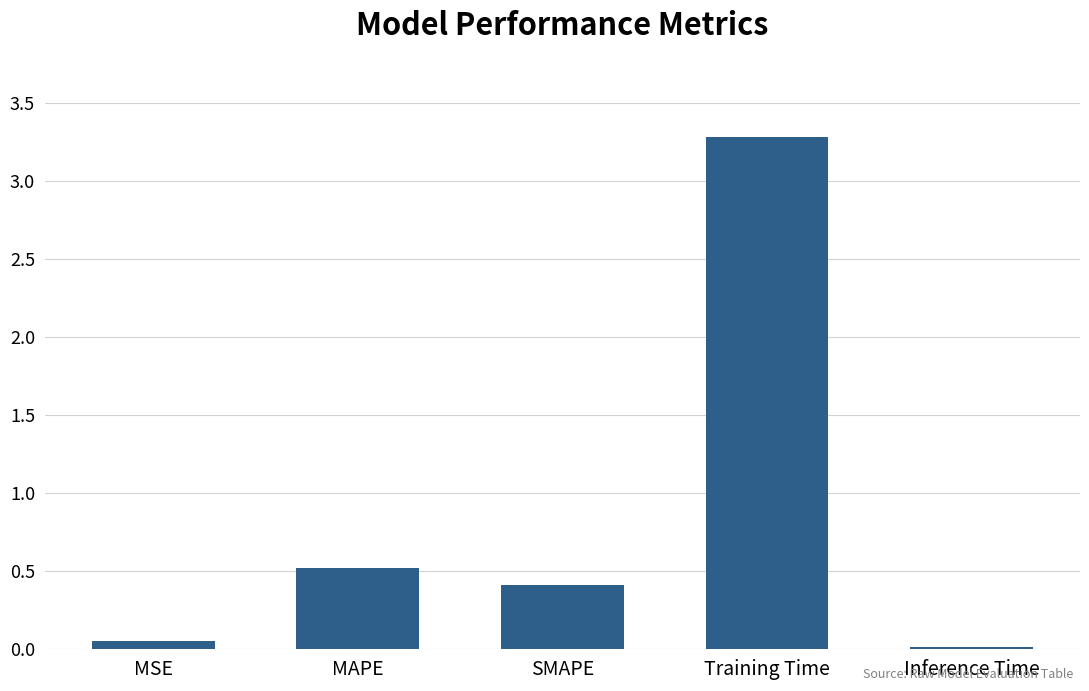

Where is the data nearest to the value 1?

MAPE